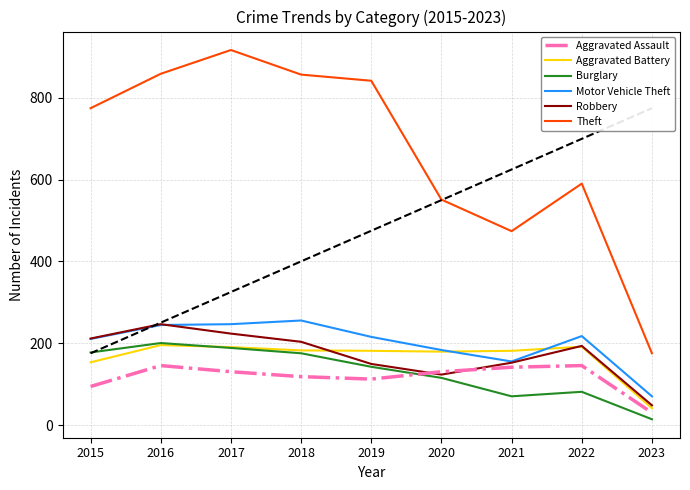

List the series in order of their peak value, highest first.

Theft, Motor Vehicle Theft, Robbery, Burglary, Aggravated Battery, Aggravated Assault